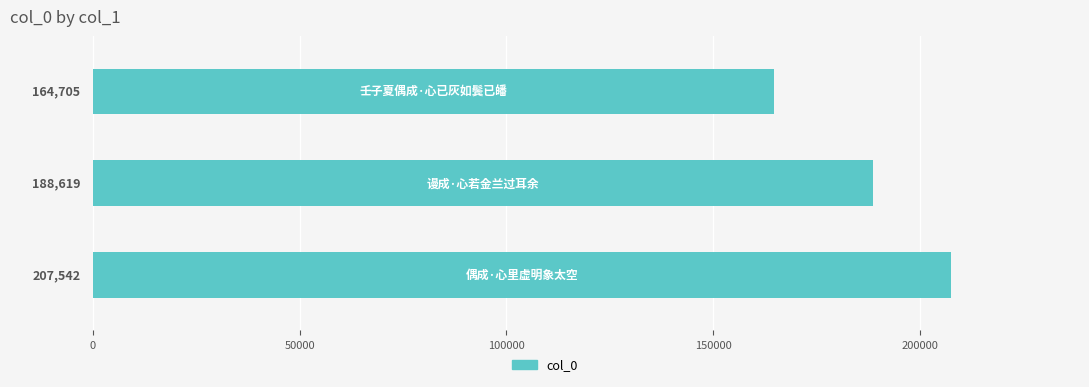

What is the smallest value displayed?

164705